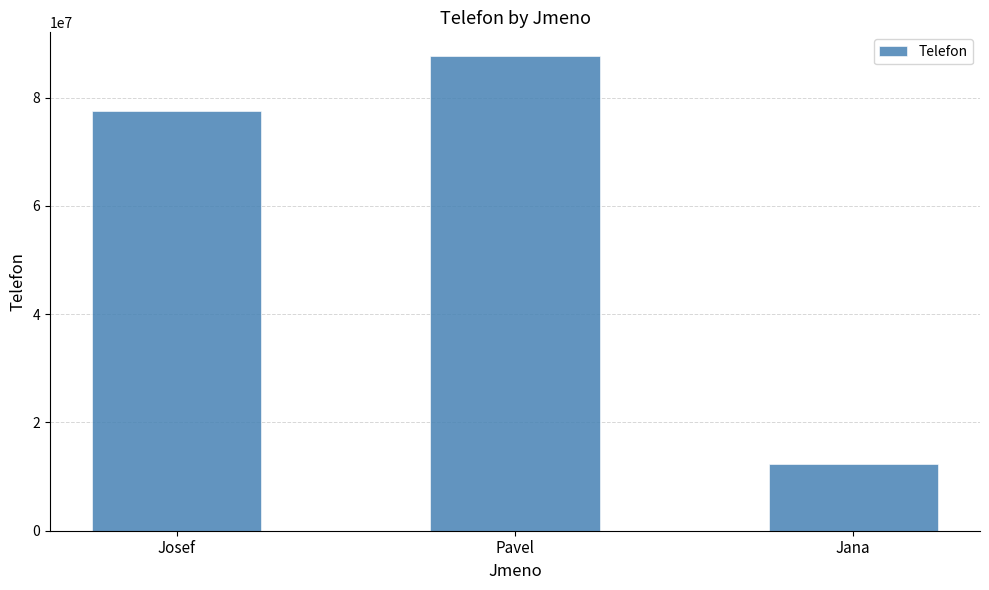

Reading left to right, transcribe all the data shown in this chart.

77553322	87654321	12345678